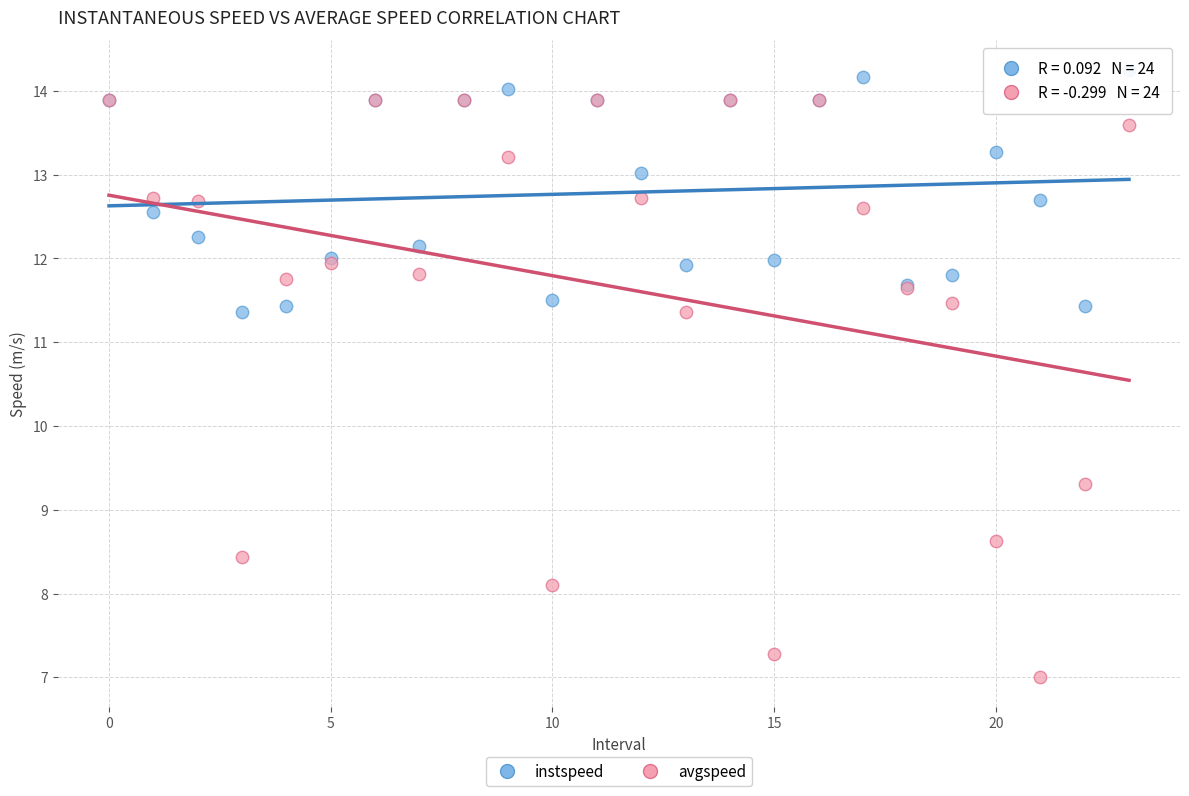

Which series contains the lowest Y value?

avgspeed